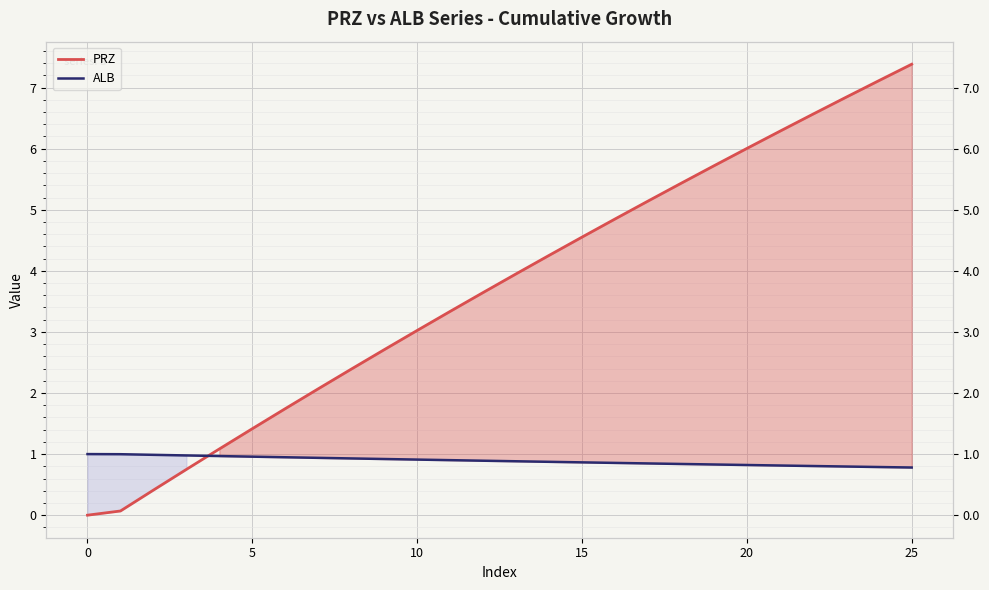

Between 8 and 24, which is larger?

24